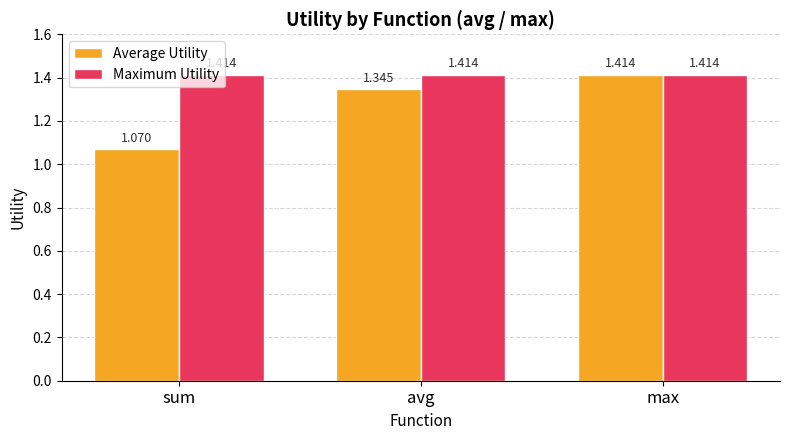

List the series in order of their overall mean, lowest first.

Average Utility, Maximum Utility